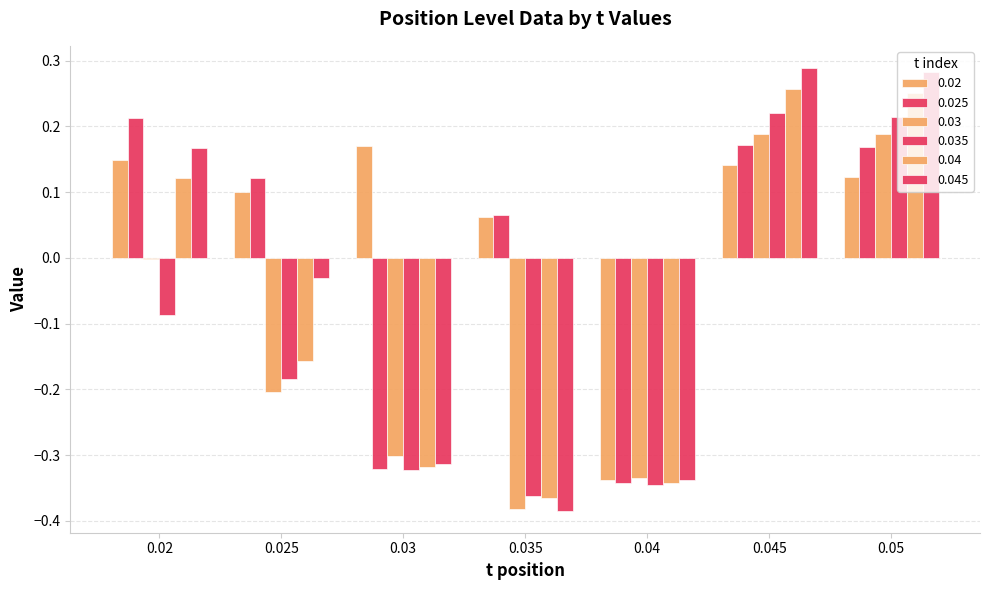

How many categories are shown in the chart?

7